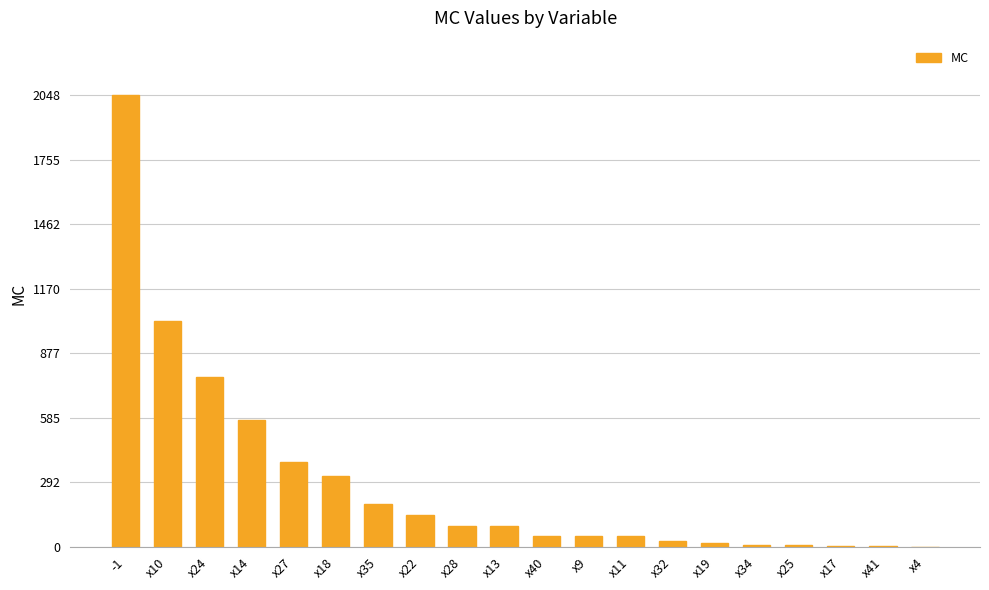

What is the sum of all values?

5855